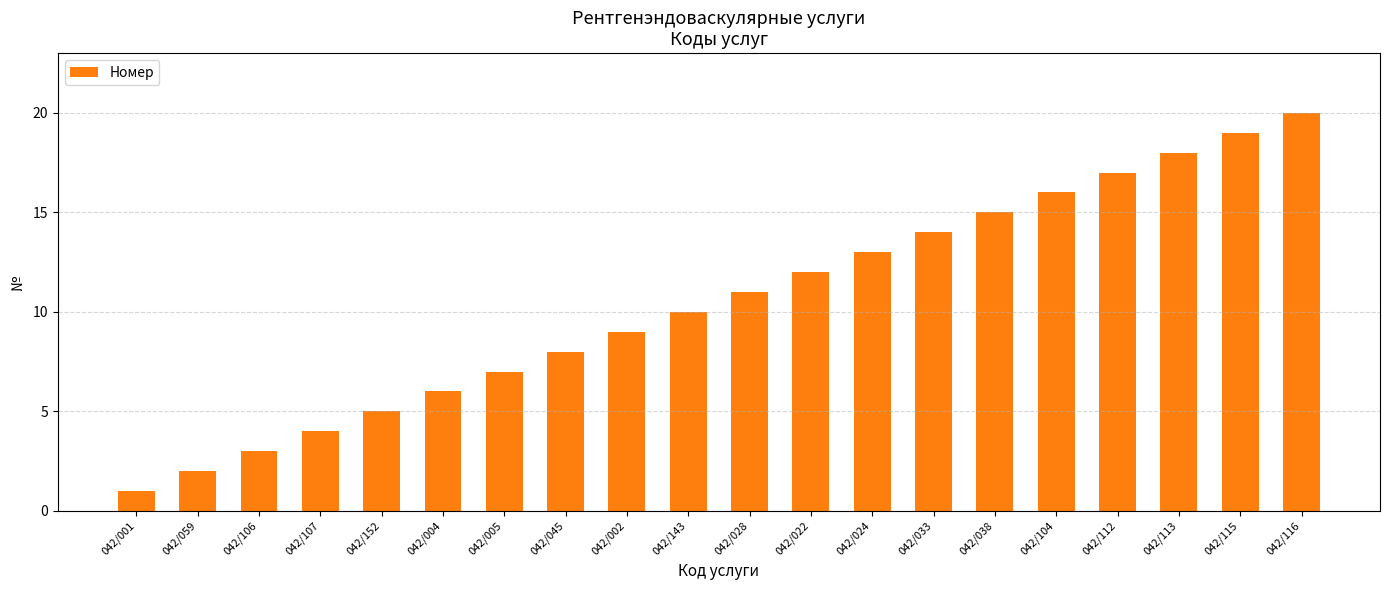

Rank the categories by value from lowest to highest.

042/001, 042/059, 042/106, 042/107, 042/152, 042/004, 042/005, 042/045, 042/002, 042/143, 042/028, 042/022, 042/024, 042/033, 042/038, 042/104, 042/112, 042/113, 042/115, 042/116